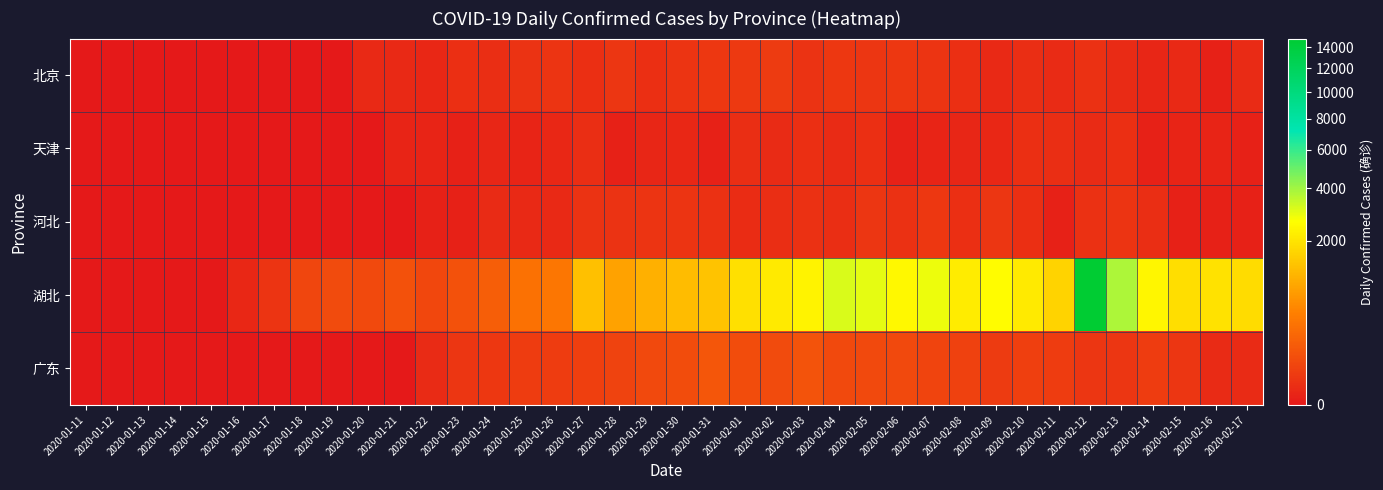

How many data points does each series have?

38